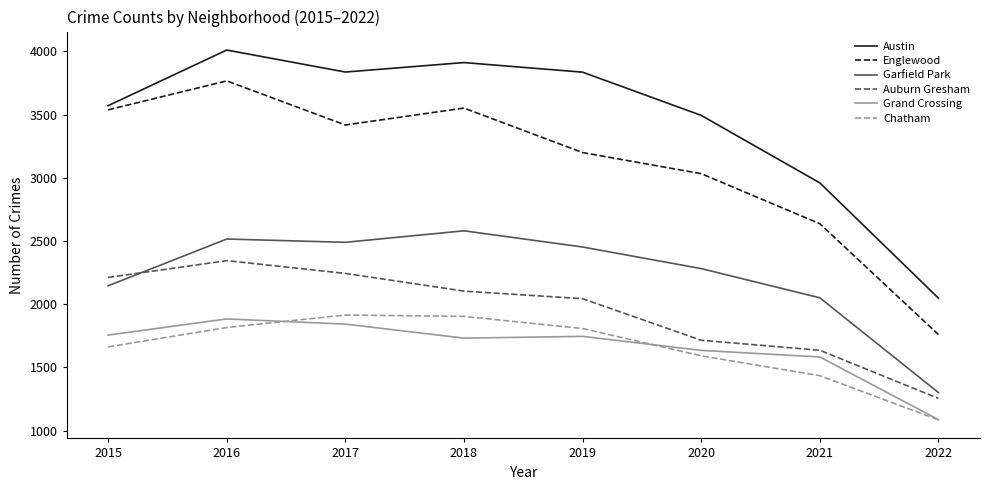

Is the value of Garfield Park at 2022 greater than the value of Chatham at 2017?

No